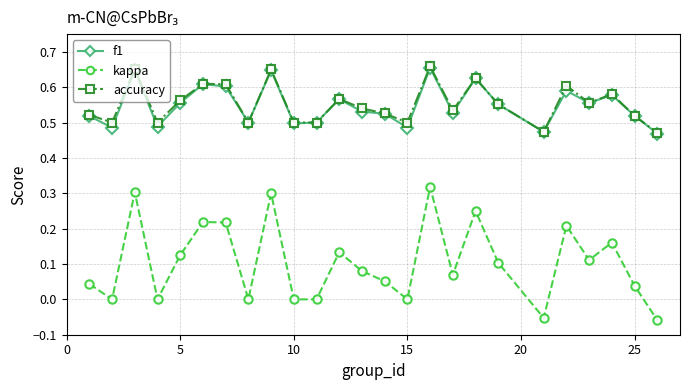

True or false: kappa has more than 2 points higher than both neighbors.

True